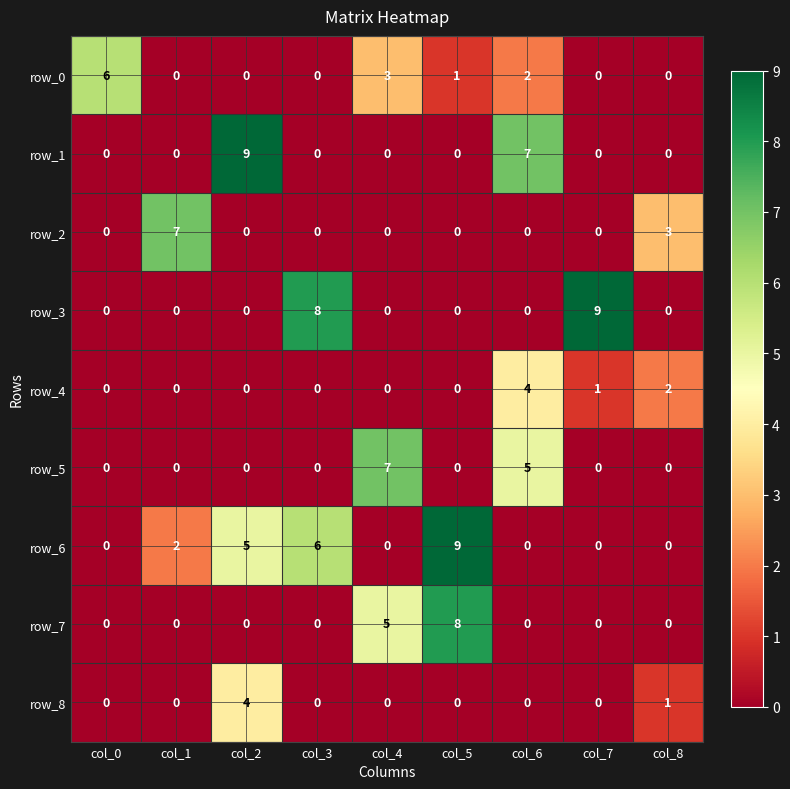

Reading left to right, transcribe all the data shown in this chart.

row_0: col_0=6	col_1=0	col_2=0	col_3=0	col_4=3	col_5=1	col_6=2	col_7=0	col_8=0
row_1: col_0=0	col_1=0	col_2=9	col_3=0	col_4=0	col_5=0	col_6=7	col_7=0	col_8=0
row_2: col_0=0	col_1=7	col_2=0	col_3=0	col_4=0	col_5=0	col_6=0	col_7=0	col_8=3
row_3: col_0=0	col_1=0	col_2=0	col_3=8	col_4=0	col_5=0	col_6=0	col_7=9	col_8=0
row_4: col_0=0	col_1=0	col_2=0	col_3=0	col_4=0	col_5=0	col_6=4	col_7=1	col_8=2
row_5: col_0=0	col_1=0	col_2=0	col_3=0	col_4=7	col_5=0	col_6=5	col_7=0	col_8=0
row_6: col_0=0	col_1=2	col_2=5	col_3=6	col_4=0	col_5=9	col_6=0	col_7=0	col_8=0
row_7: col_0=0	col_1=0	col_2=0	col_3=0	col_4=5	col_5=8	col_6=0	col_7=0	col_8=0
row_8: col_0=0	col_1=0	col_2=4	col_3=0	col_4=0	col_5=0	col_6=0	col_7=0	col_8=1